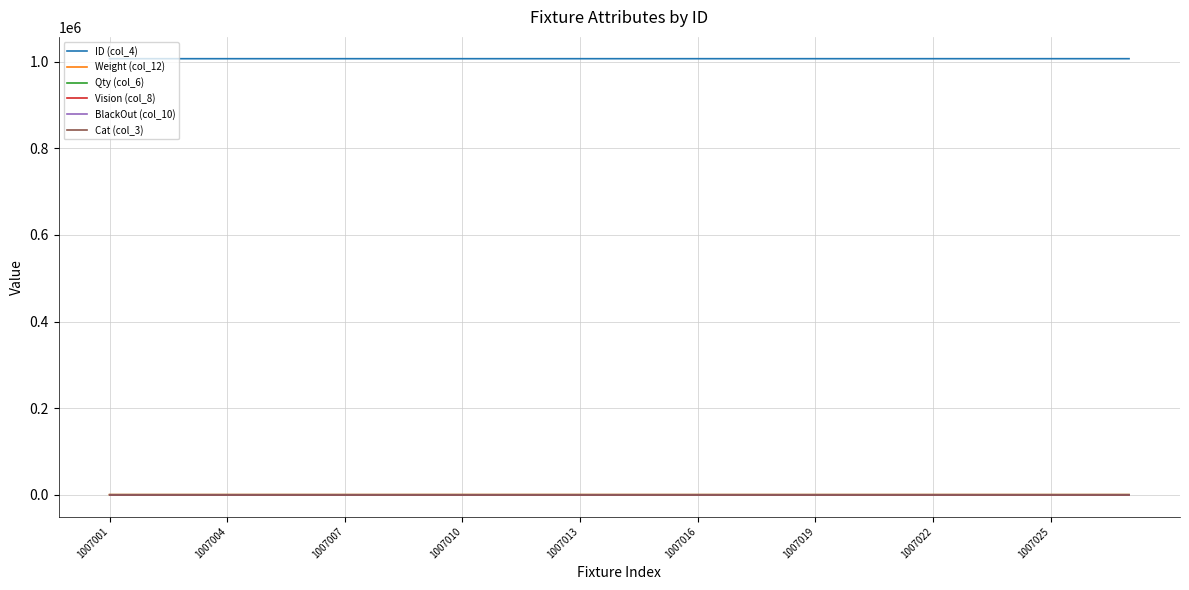

What is the average value of the Cat (col_3) series?

7